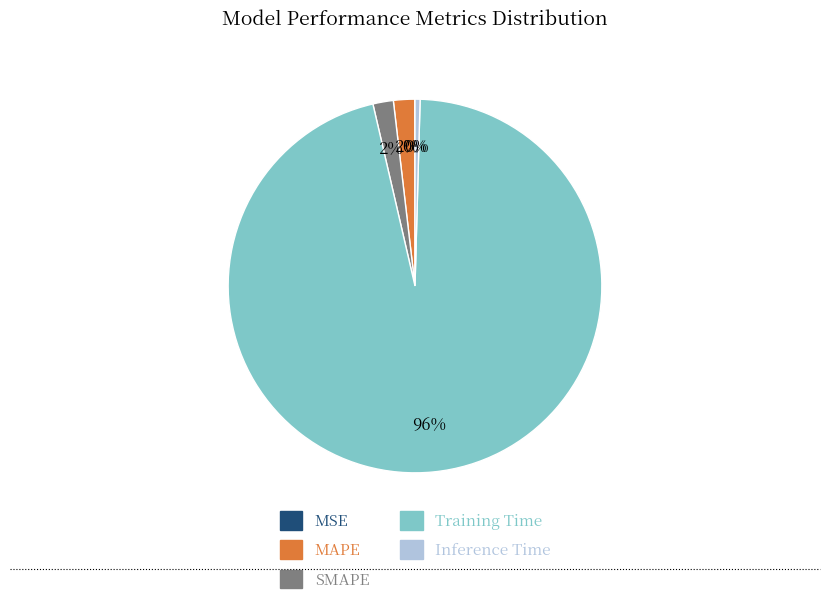

To the nearest percent, what is the difference between the largest and smallest slice percentages?

96%